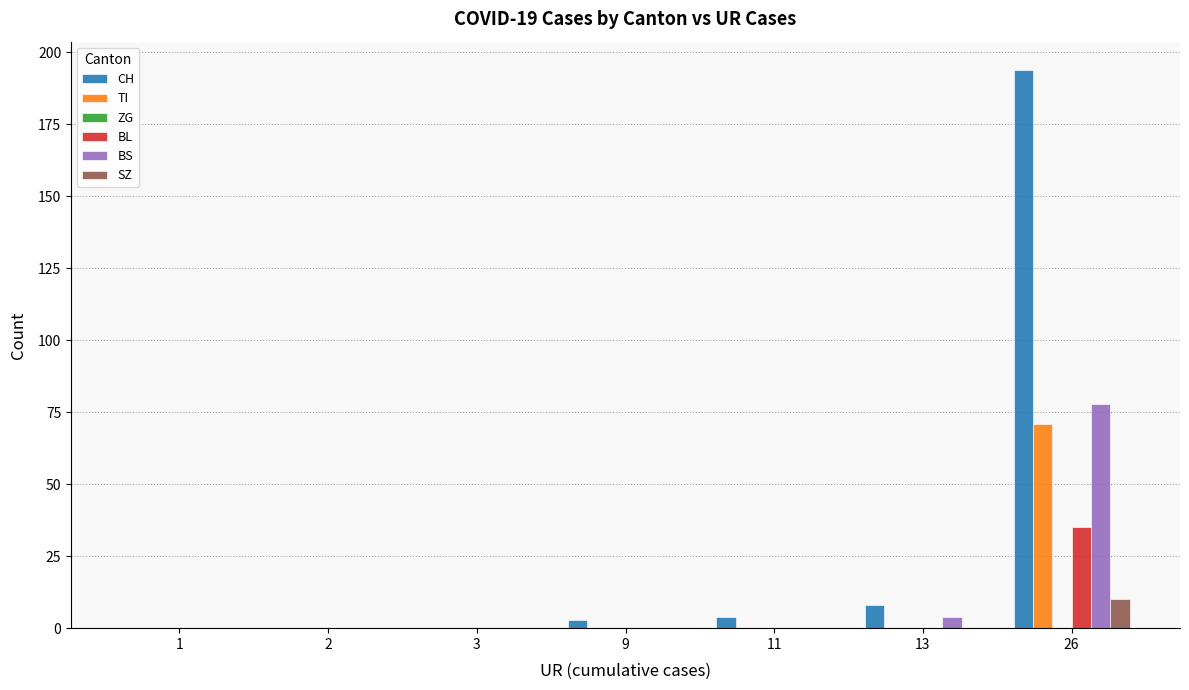

Which category has the highest value in the CH series?

26